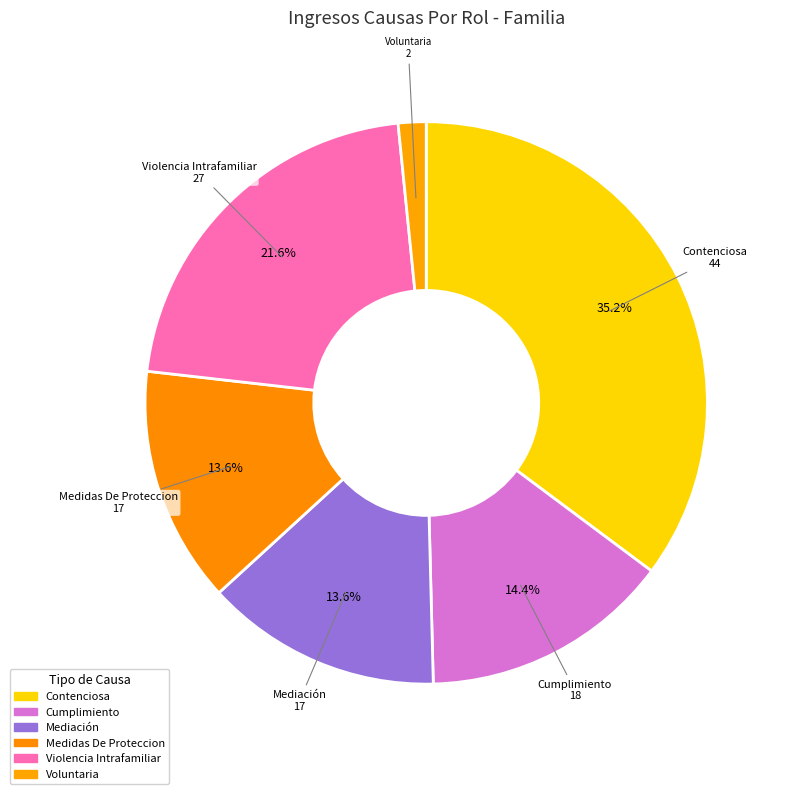

The Contenciosa slice represents 47% of the pie. True or false?

False